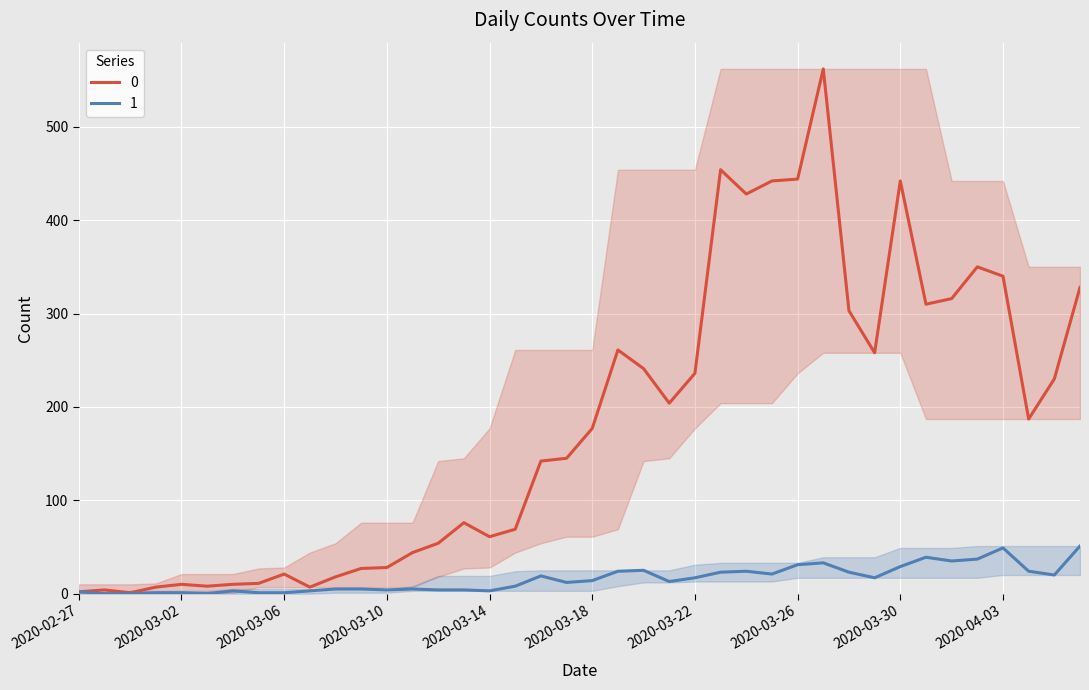

The value of 0 at 2020-04-01 is 443. True or false?

False